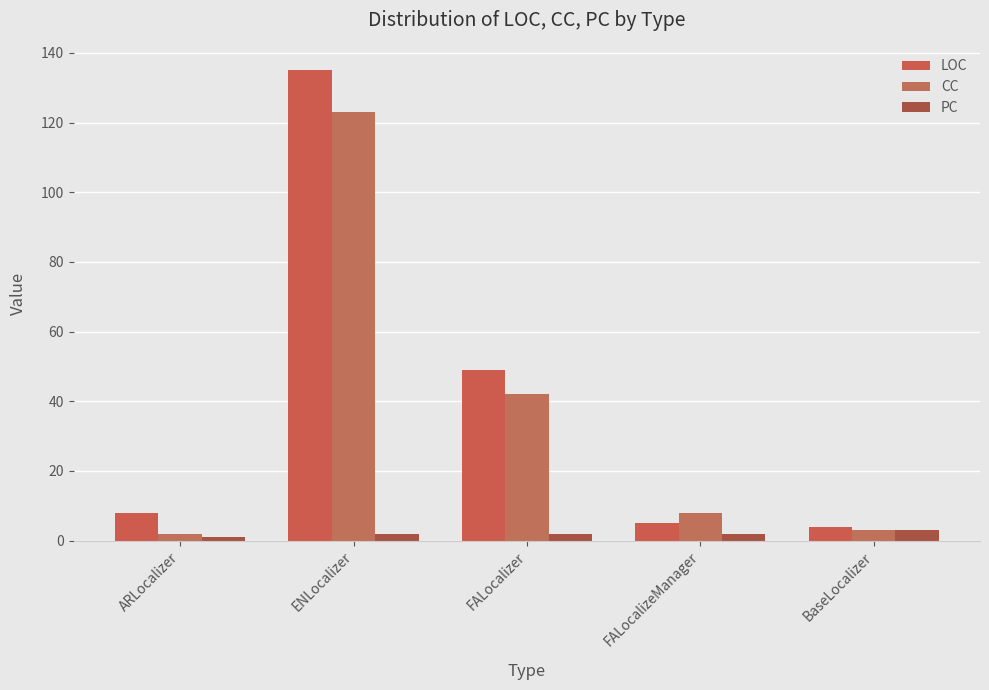

What is the label of the 3rd bar from the right?

FALocalizer